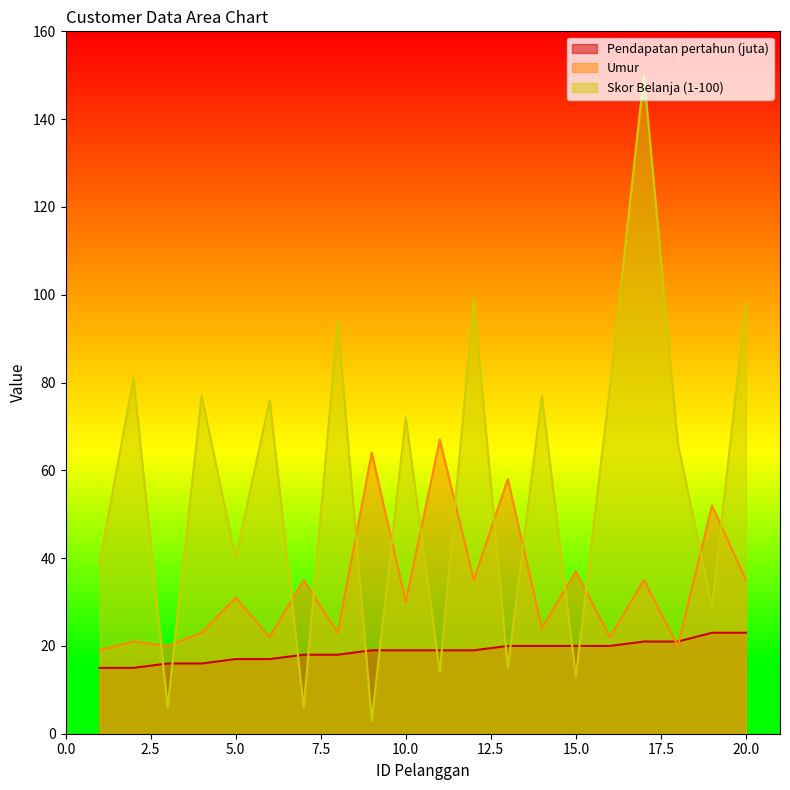

What is the greatest value displayed?

150